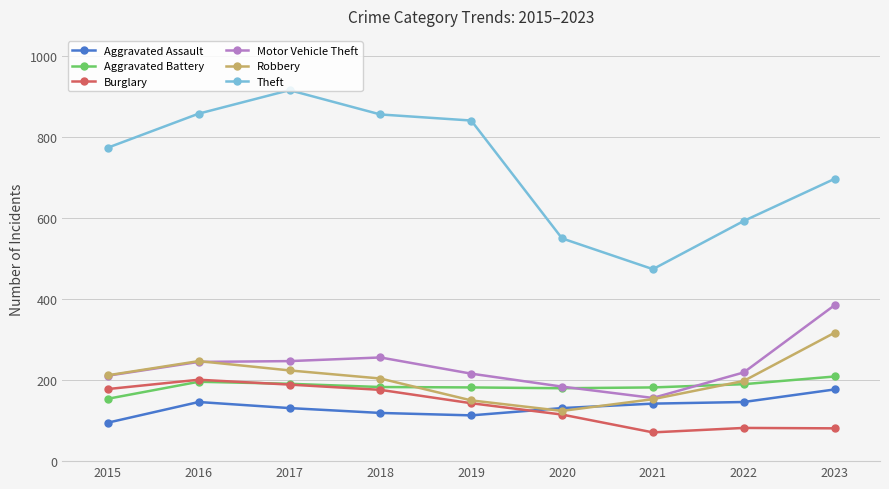

The value of Theft at 2023 is 697. True or false?

True